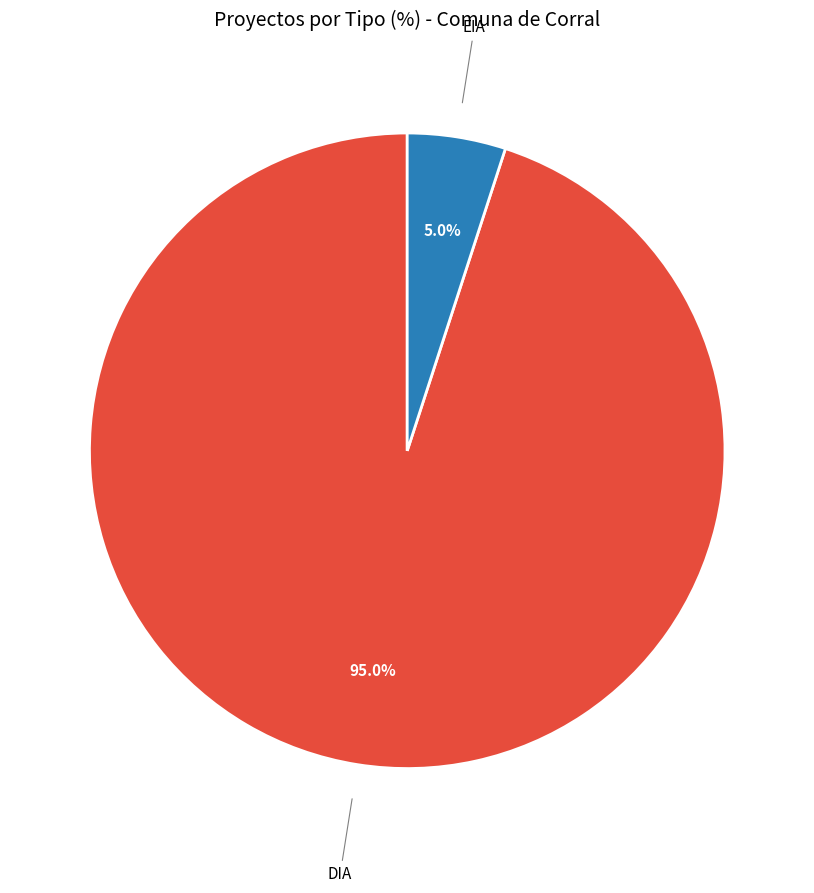

Is there a majority slice in this chart?

Yes